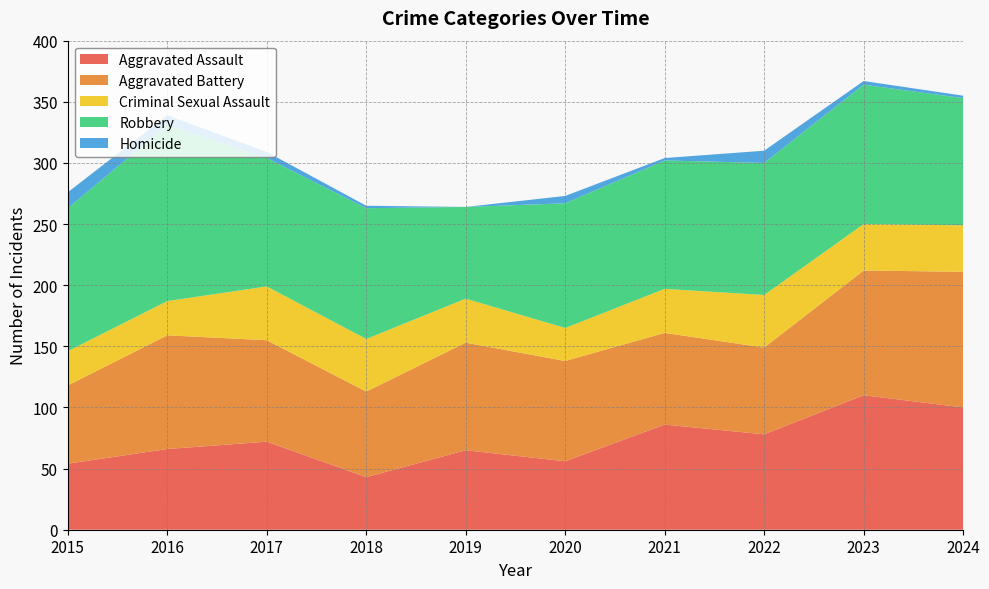

Reading right to left, list all the values displayed in this chart.

Aggravated Assault: 2024=100	2023=110	2022=78	2021=86	2020=56	2019=65	2018=43	2017=72	2016=66	2015=54
Aggravated Battery: 2024=111	2023=102	2022=71	2021=75	2020=82	2019=88	2018=70	2017=83	2016=93	2015=64
Criminal Sexual Assault: 2024=38	2023=38	2022=43	2021=36	2020=27	2019=36	2018=43	2017=44	2016=28	2015=28
Robbery: 2024=104	2023=114	2022=108	2021=105	2020=102	2019=75	2018=107	2017=105	2016=144	2015=117
Homicide: 2024=2	2023=3	2022=10	2021=2	2020=6	2019=0	2018=2	2017=5	2016=8	2015=13